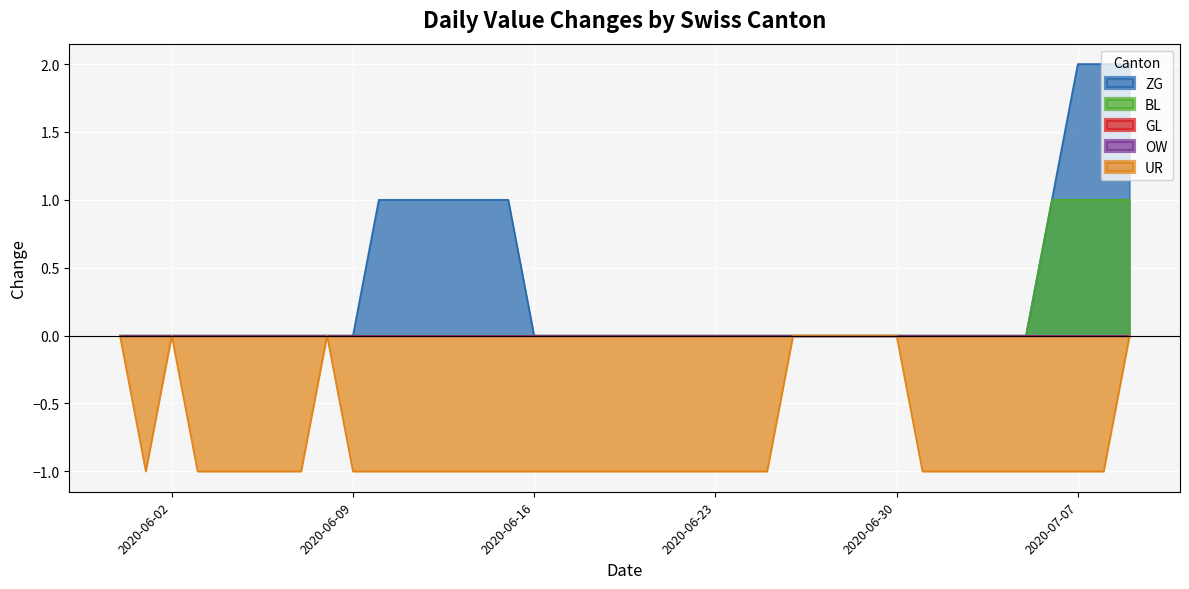

True or false: BL and UR intersect in this chart.

False